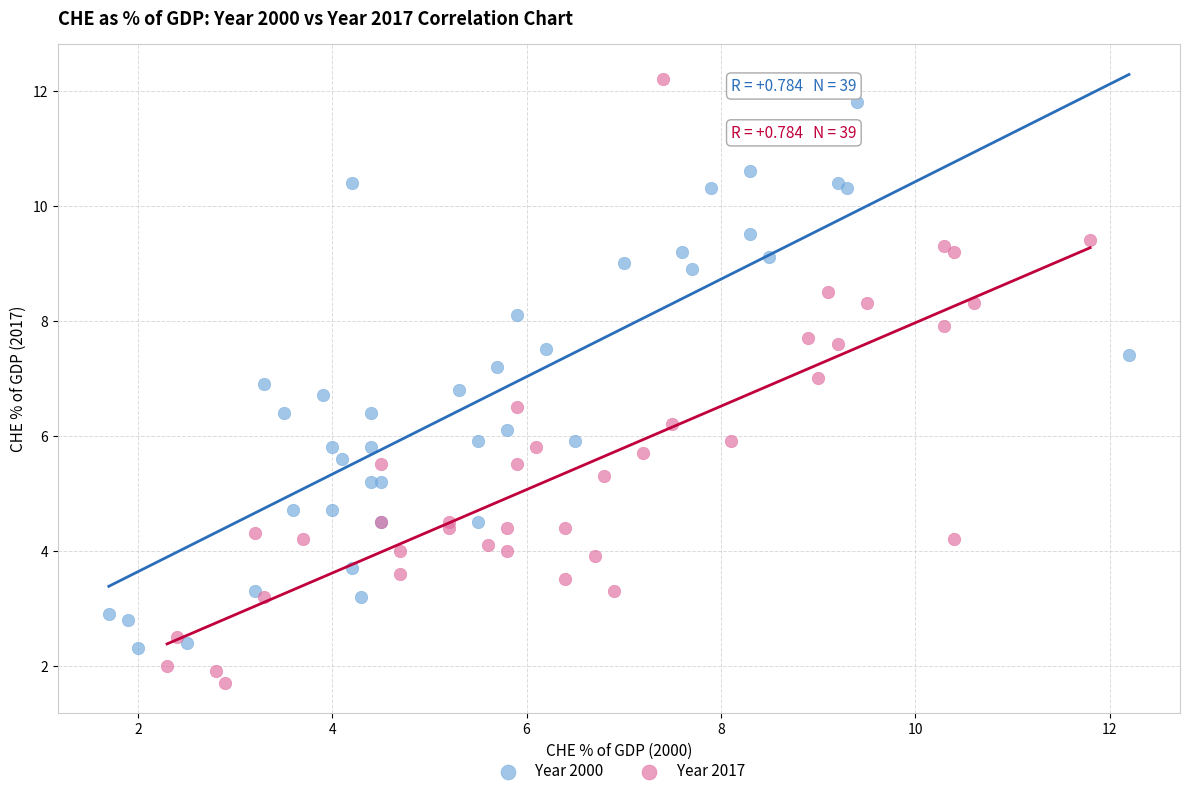

Which series reaches the minimum Y coordinate?

Year 2017